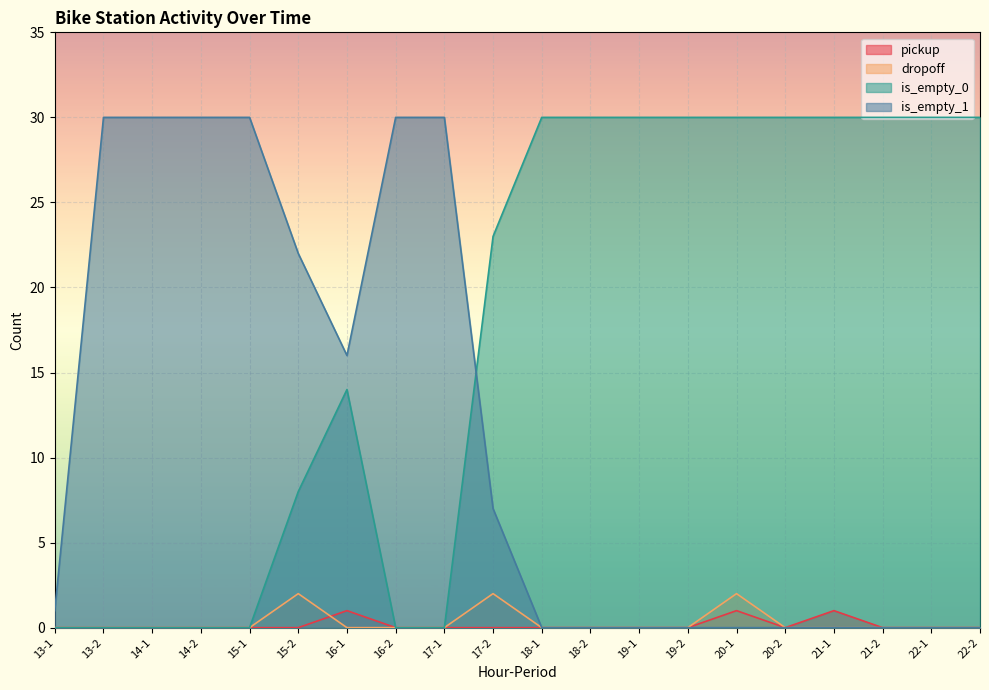

True or false: is_empty_0 has more than 0 points higher than both neighbors.

True